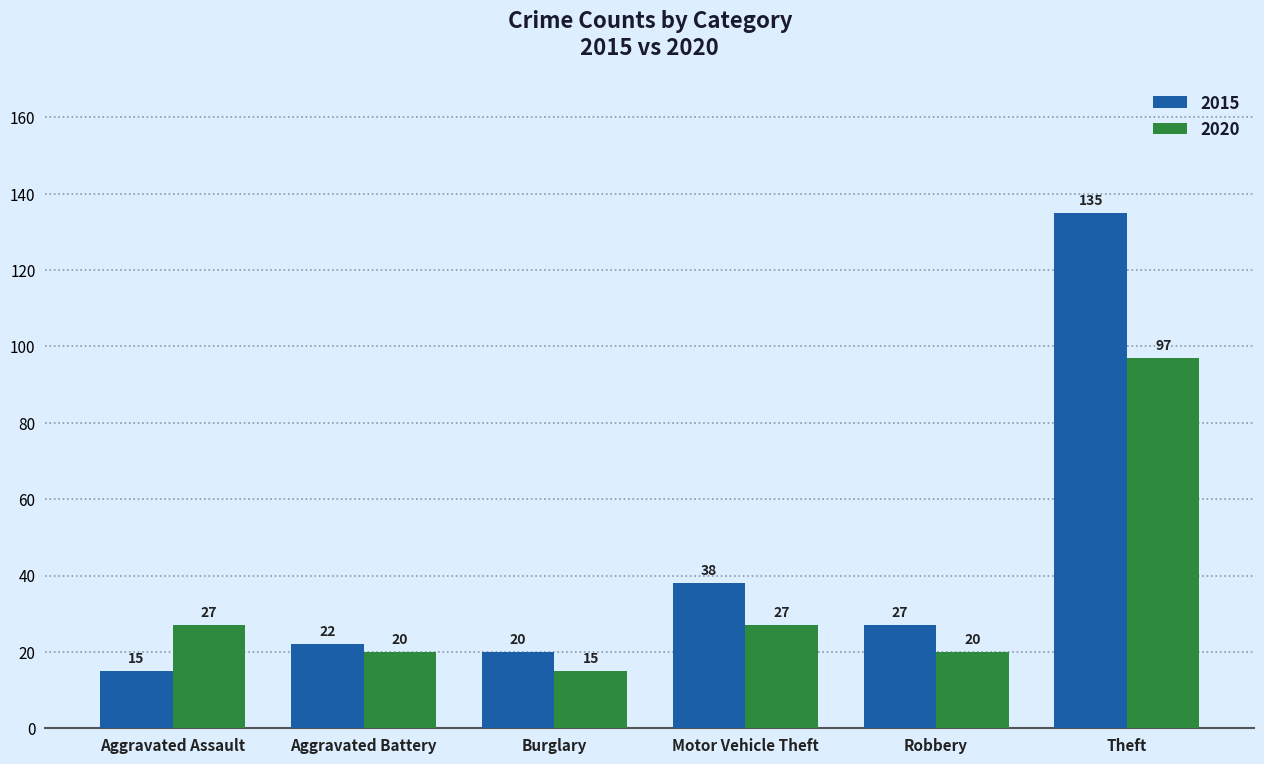

Where does the 2015 series first go above 27?

Motor Vehicle Theft